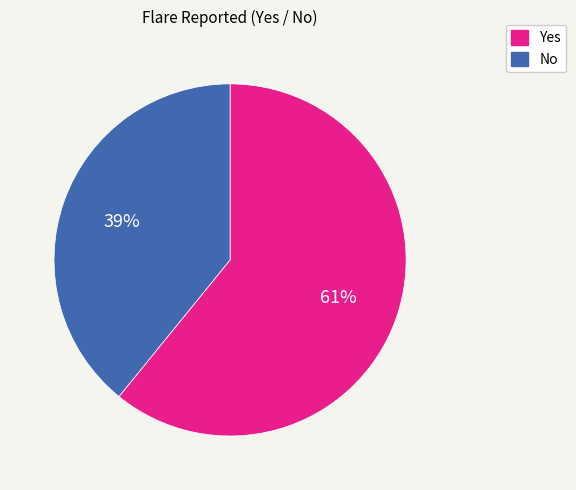

Which slice is the smallest?

No